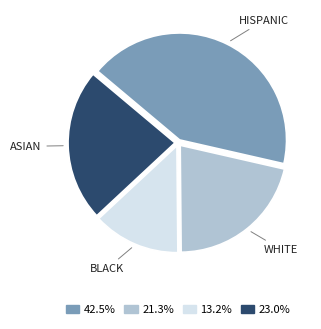

Which slice is the smallest?

BLACK